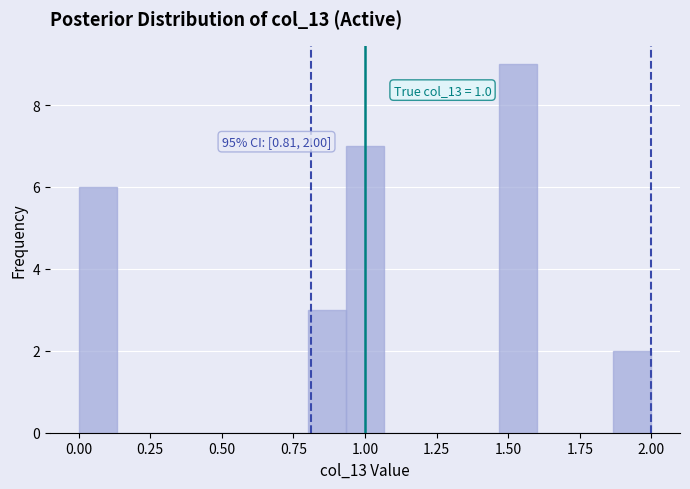

Around what value on the x-axis is the tallest bar? Give the approximate position of its centre, as read against the axis.

1.55